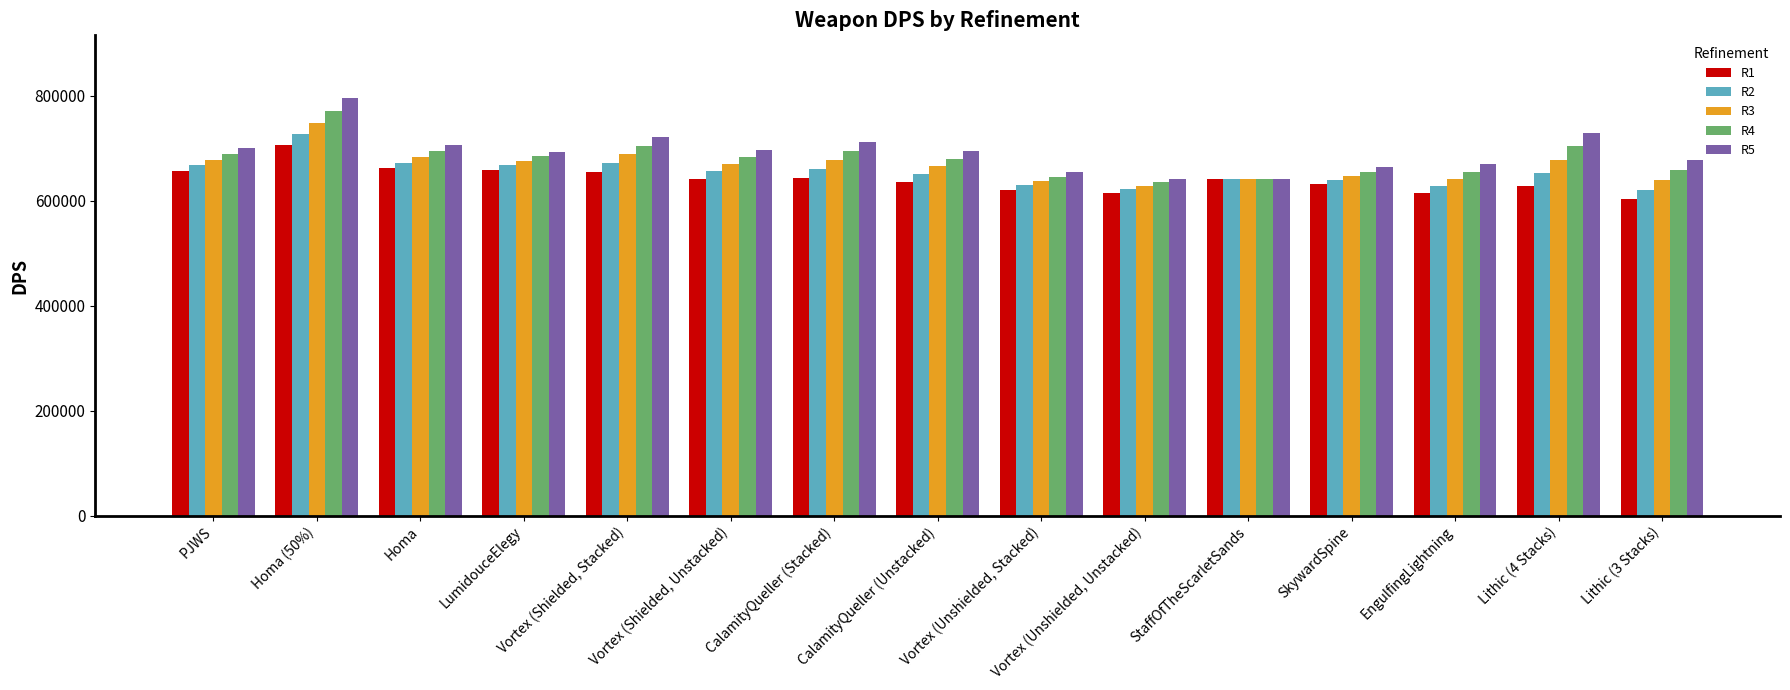

What is the highest value of the R3 series?

748599.4